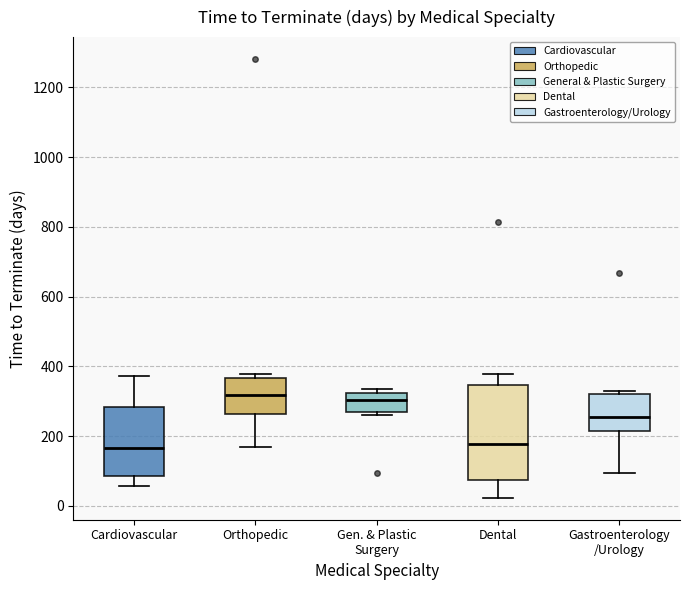

Comparing the boxes themselves (not the whiskers), which one is the tallest?

Dental